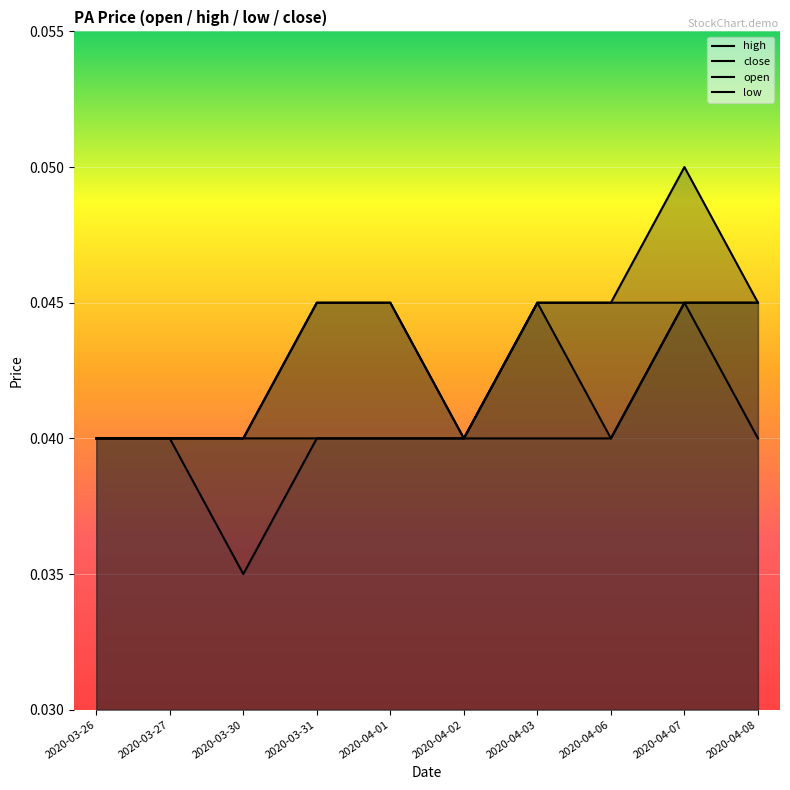

How many interior local valleys does the close series have?

2